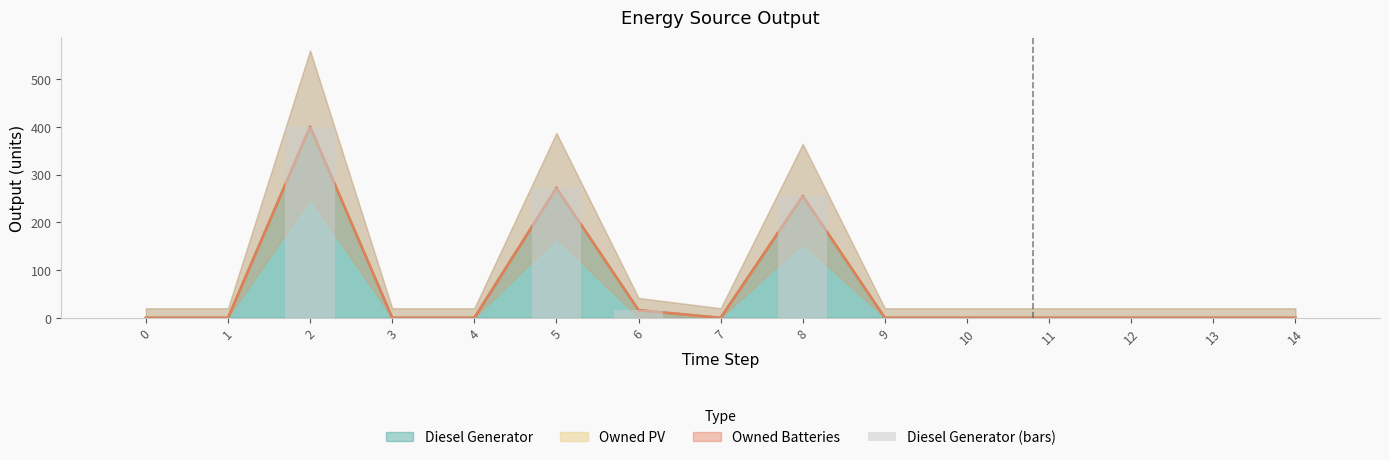

What is the change in value from 3 to 8?

+255